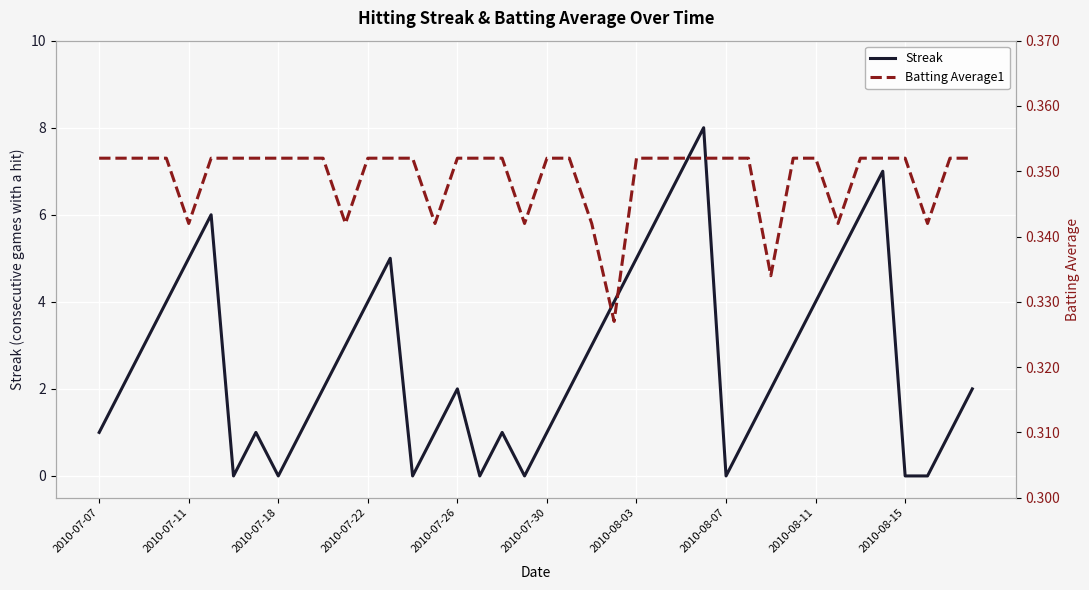

Is it true that Streak equals 7.0 at 2010-07-22?

False